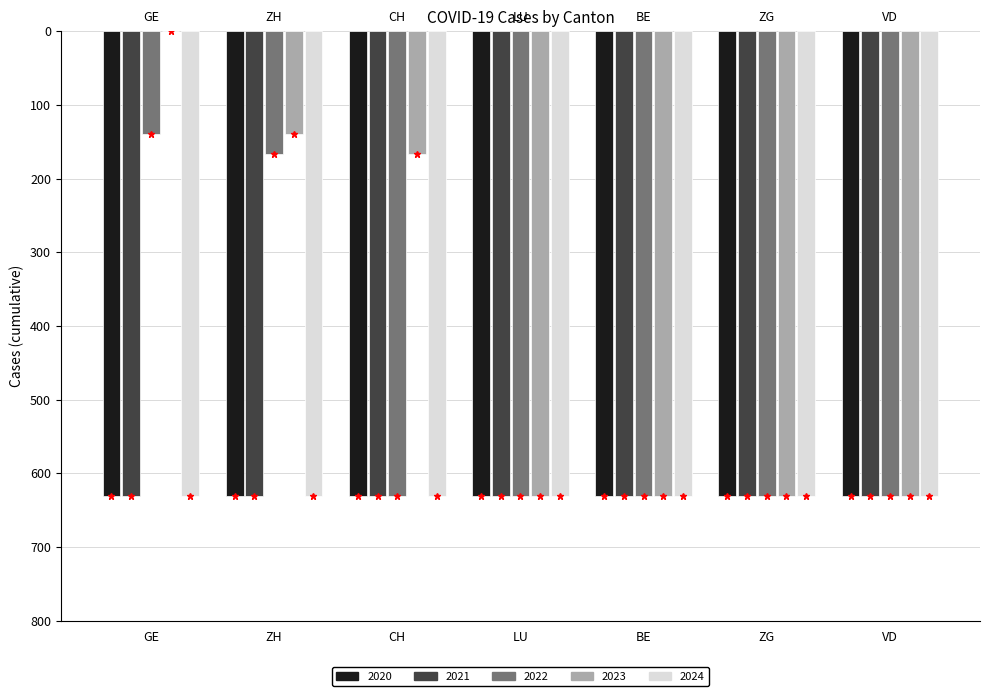

What are all the series names shown in the legend?

2020, 2021, 2022, 2023, 2024